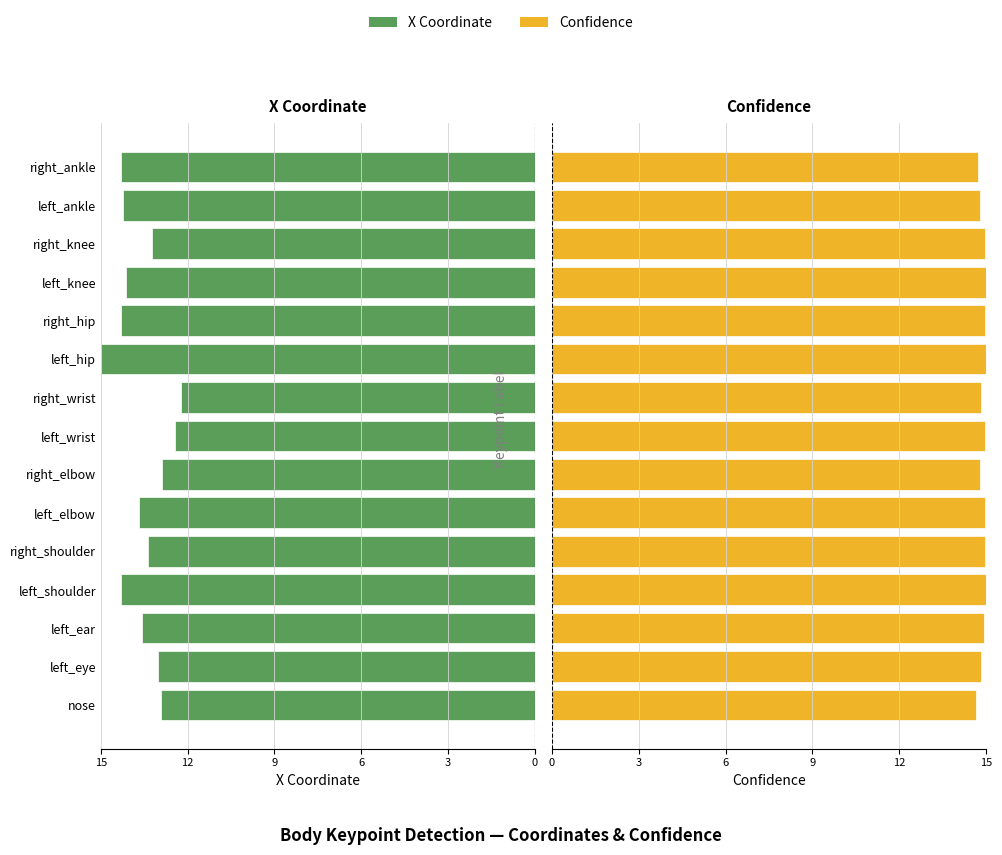

Rank the series at right_elbow from highest to lowest value.

Confidence, X Coordinate